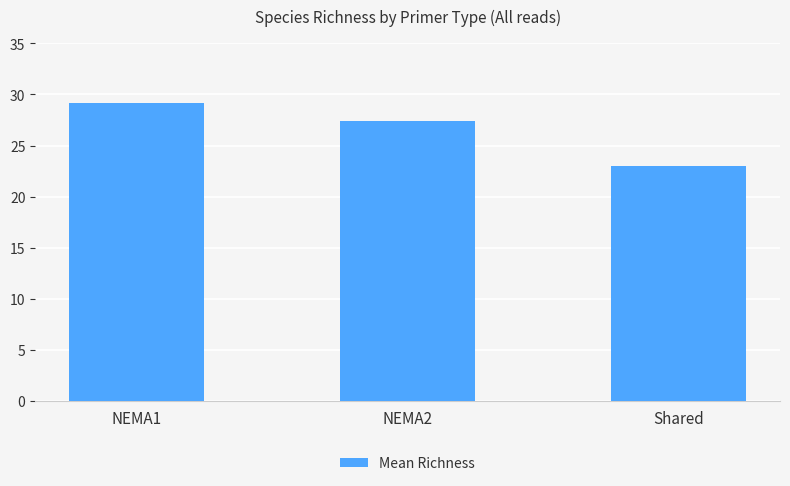

How many data points does each series have?

3